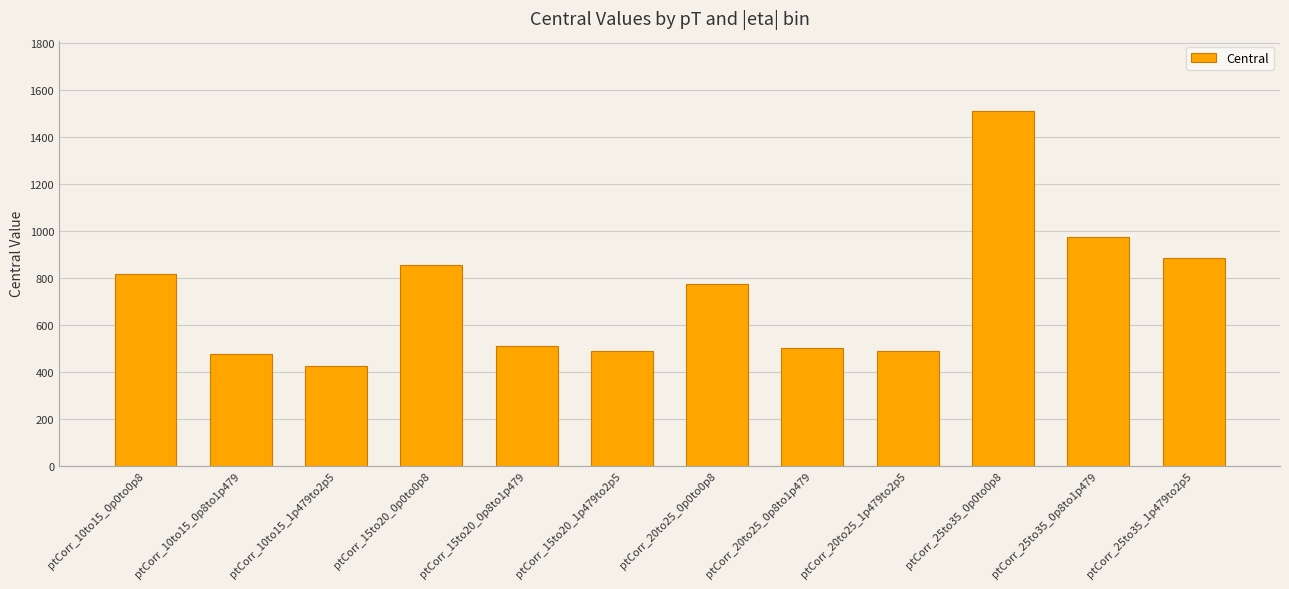

What is the approximate value at ptCorr_15to20_0p0to0p8?

852.6